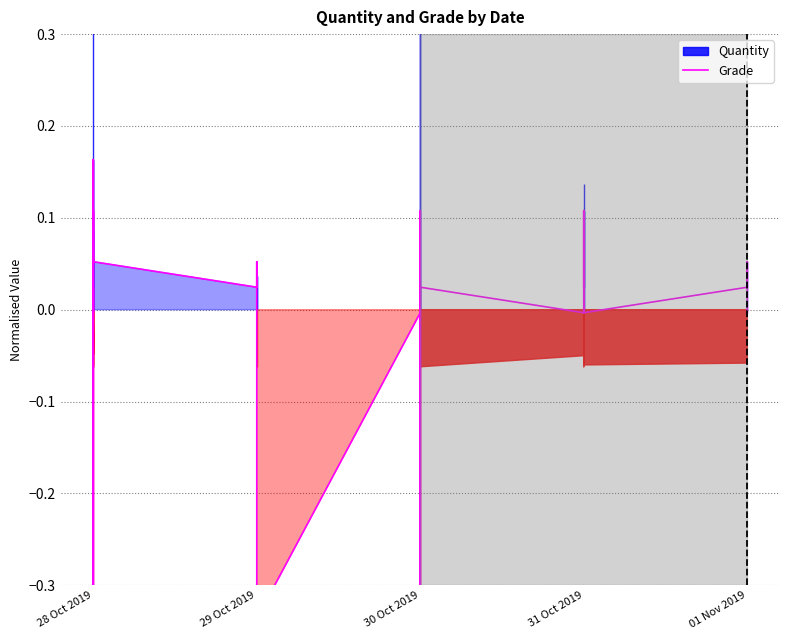

Is it true that the value at 30 Oct 2019 is -0.4?

False